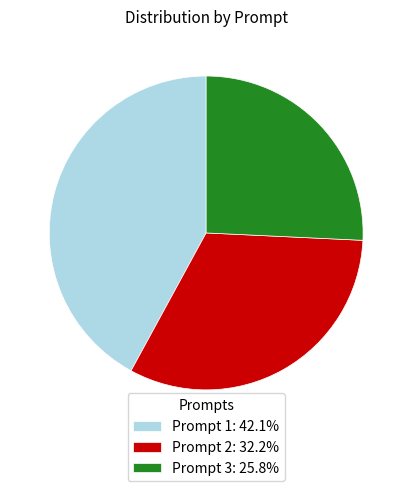

Approximately how many times larger is the value at Prompt 3: 25.8% compared to Prompt 1: 42.1%?

0.6